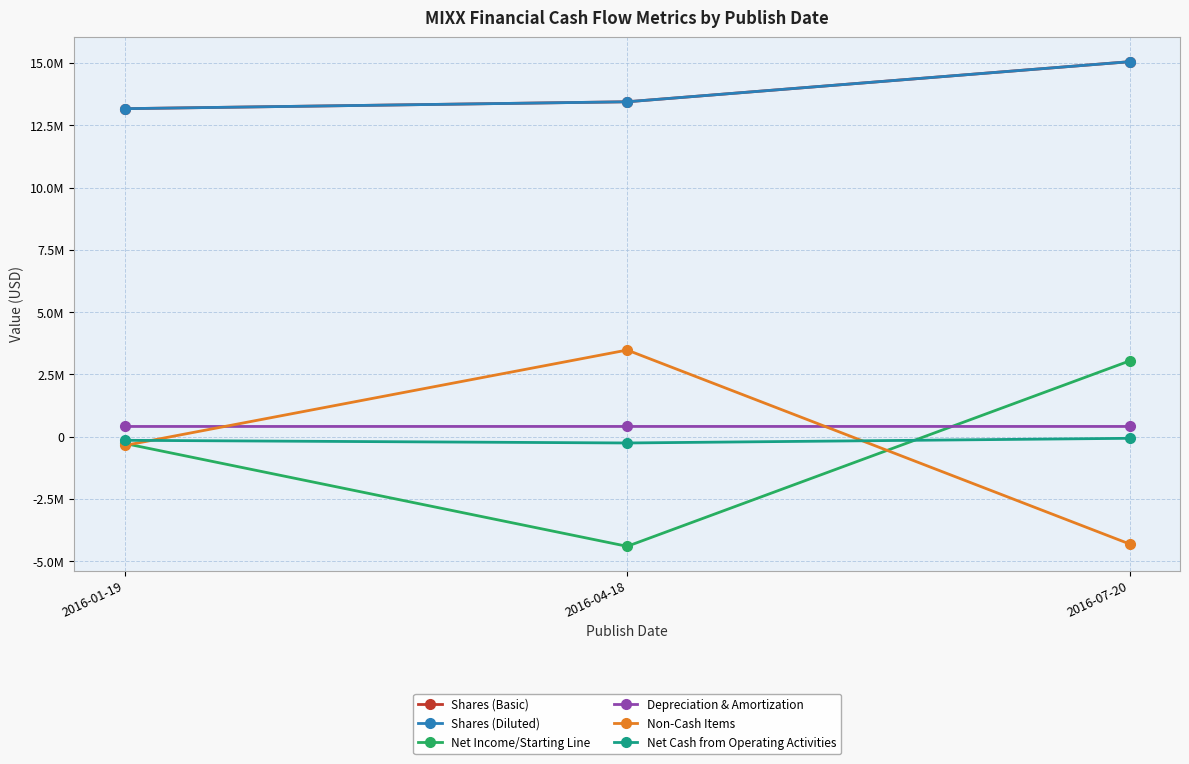

Is this an area chart (filled region under the line)?

No